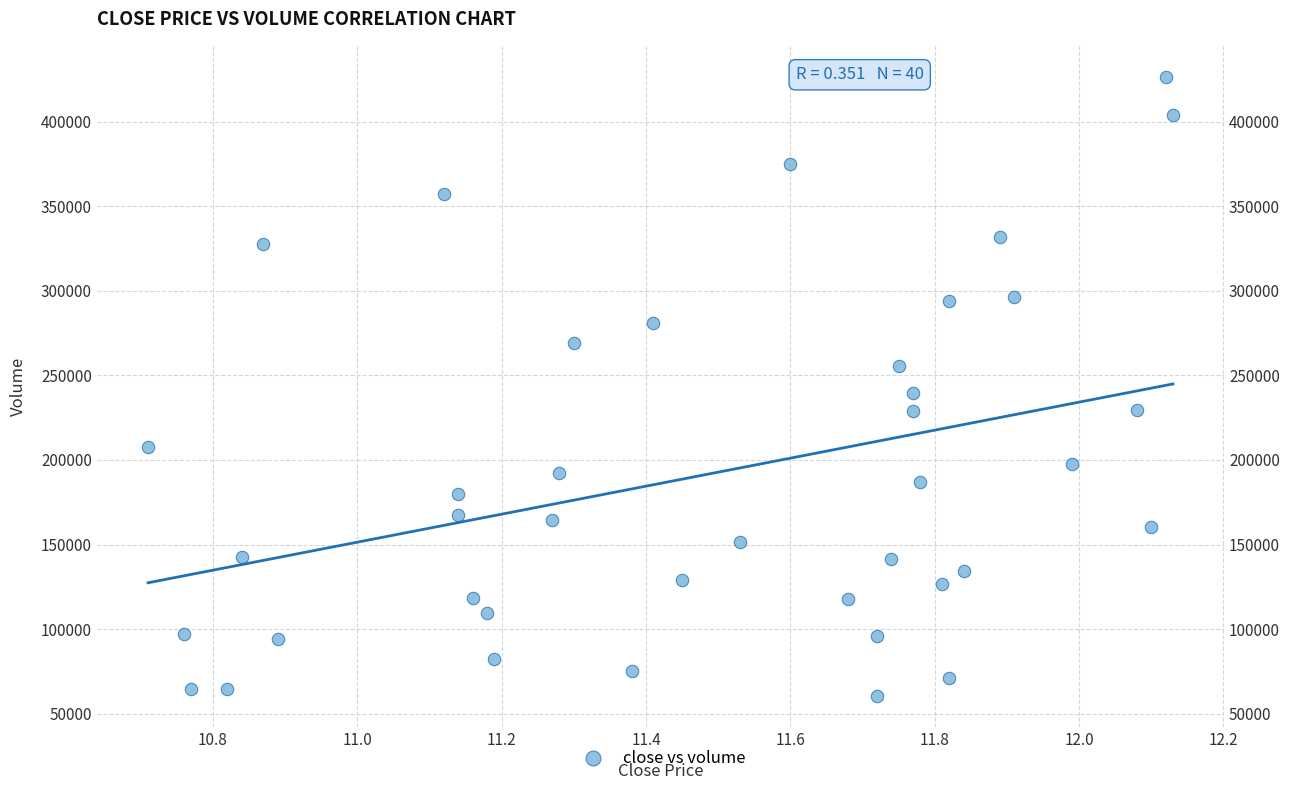

What is the range of X values (max minus min)?

1.4